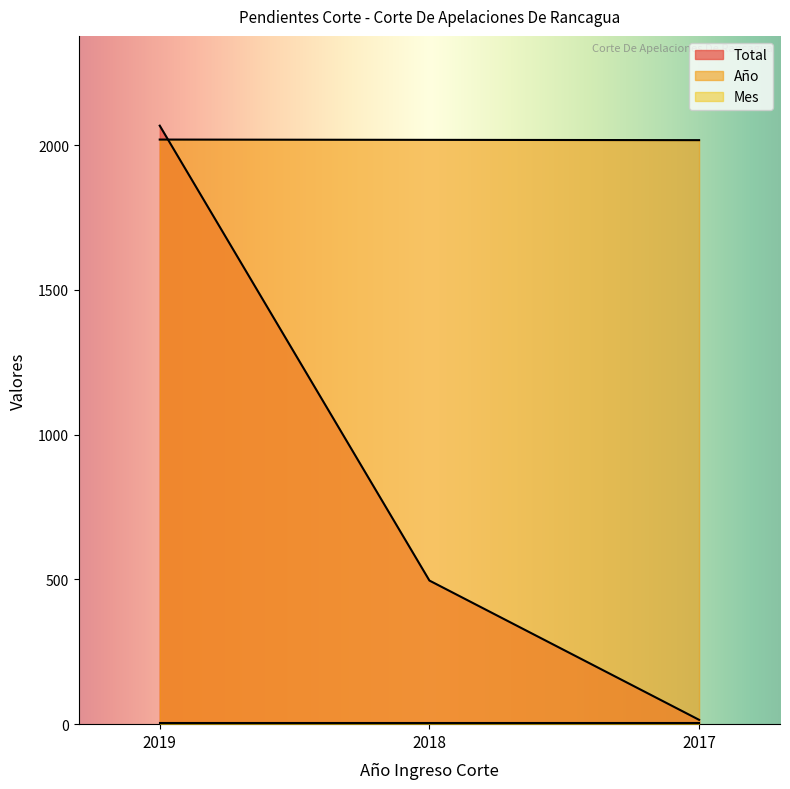

How many series are shown in this chart?

3